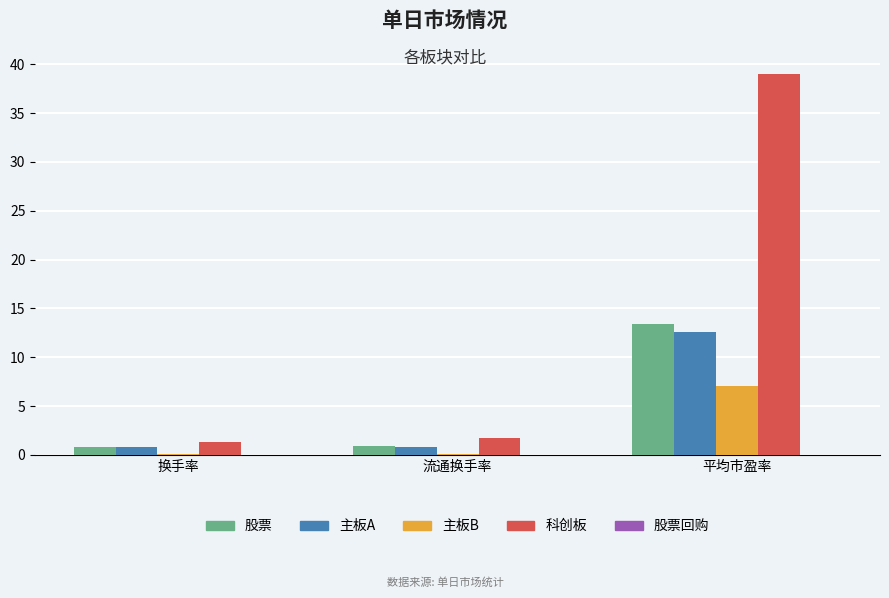

What is the maximum value shown in the chart?

39.0